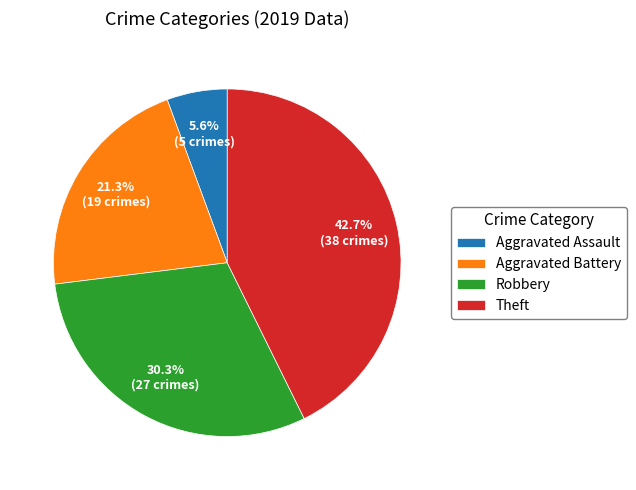

Do Robbery and Theft together represent more than half of the pie?

Yes